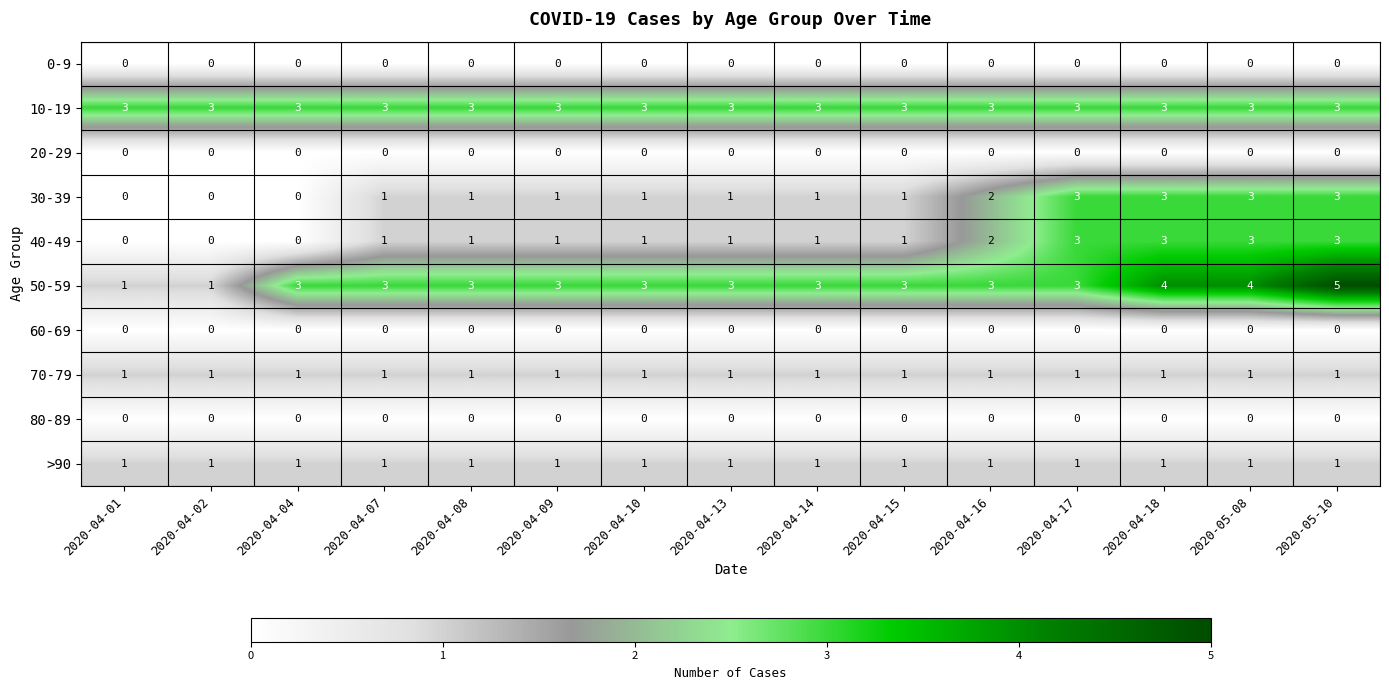

Is it true that 10-19 equals 5 at 2020-04-08?

False